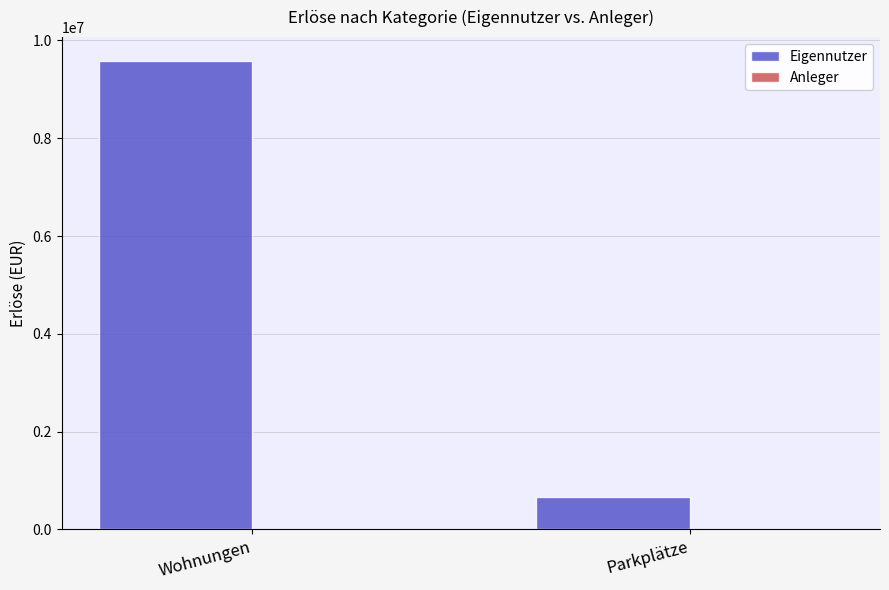

List the labels in order of value, smallest first.

Parkplätze, Wohnungen